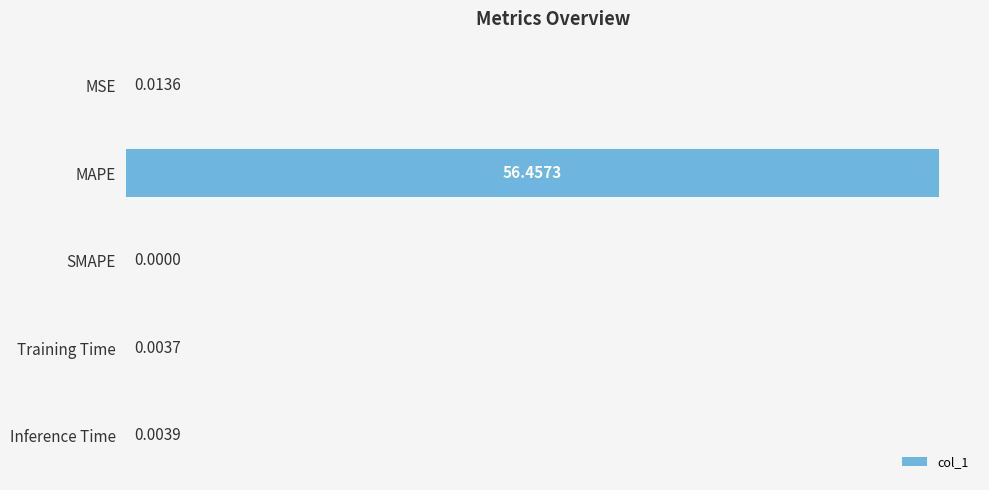

How many values are above zero?

4